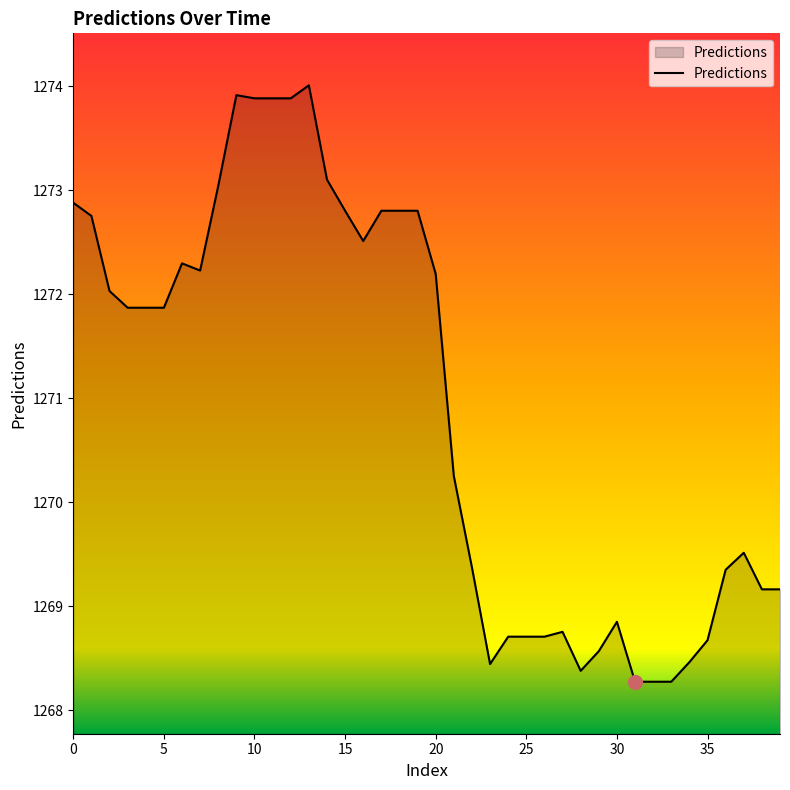

How many series are shown in this chart?

1